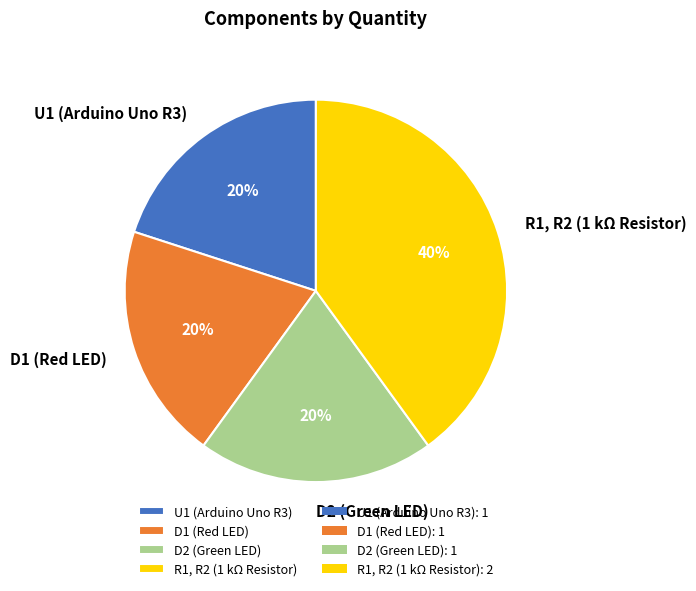

Which slice is the largest?

R1, R2 (1 kΩ Resistor)